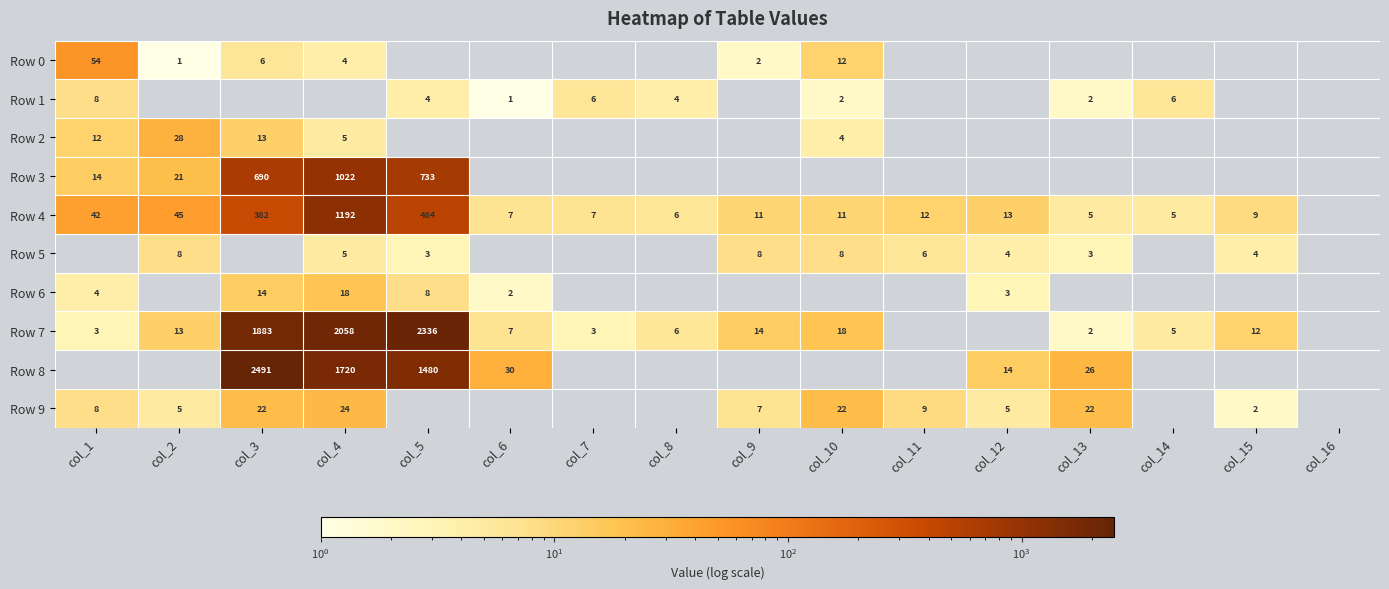

At how many categories does at least one series exceed 1244?

3